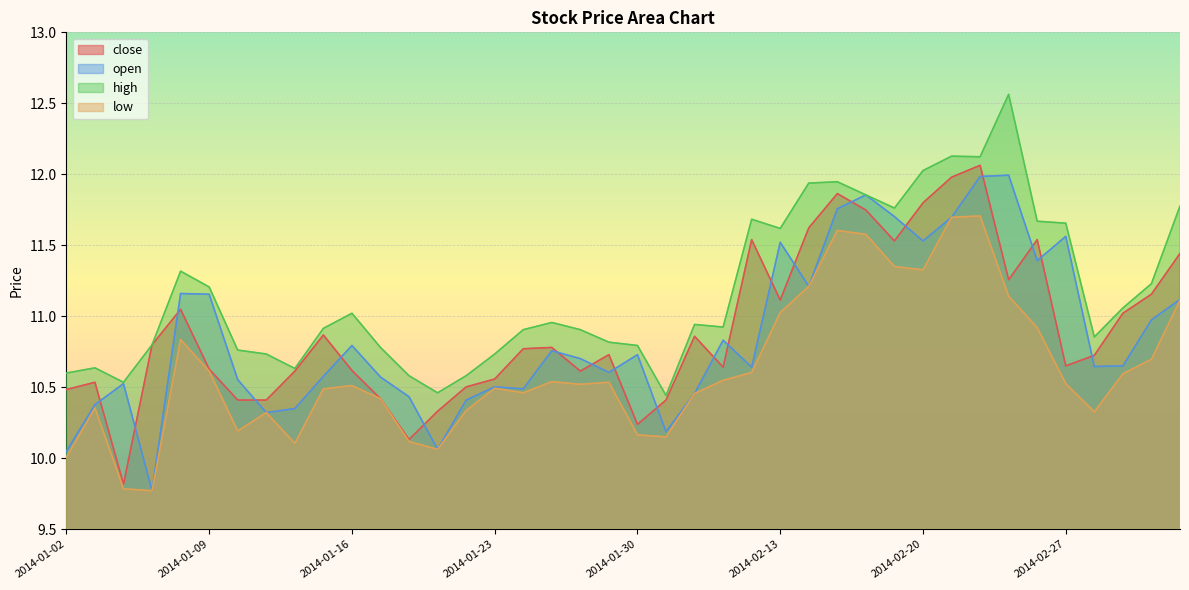

Where is the first local maximum for low?

2014-01-03